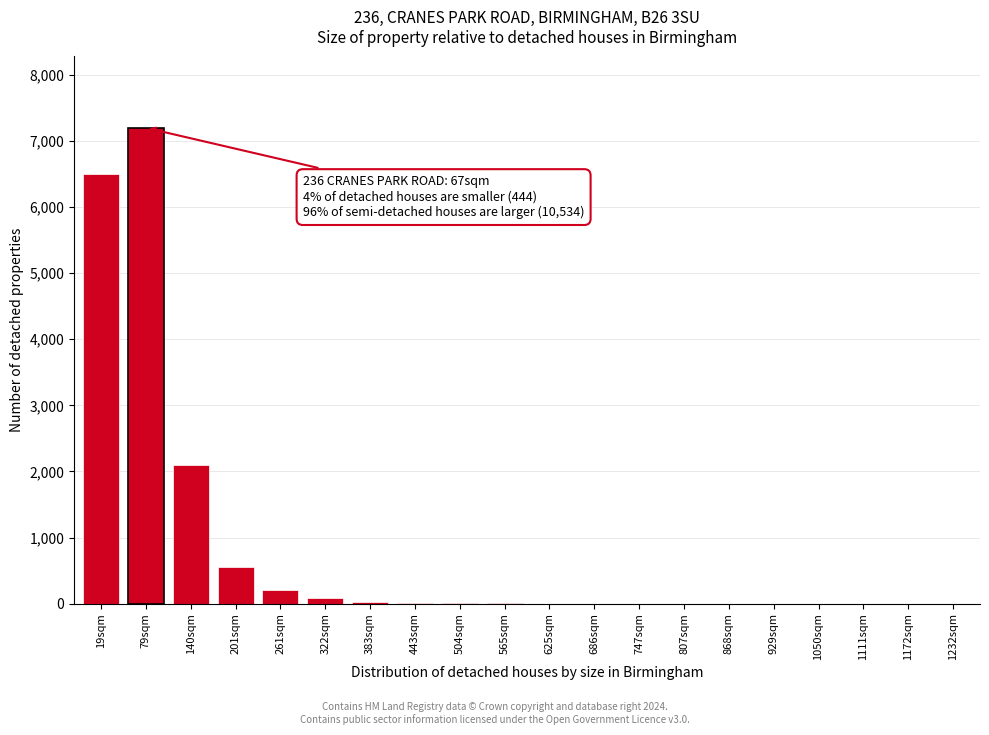

What is the change in value from 201sqm to 807sqm?

-550